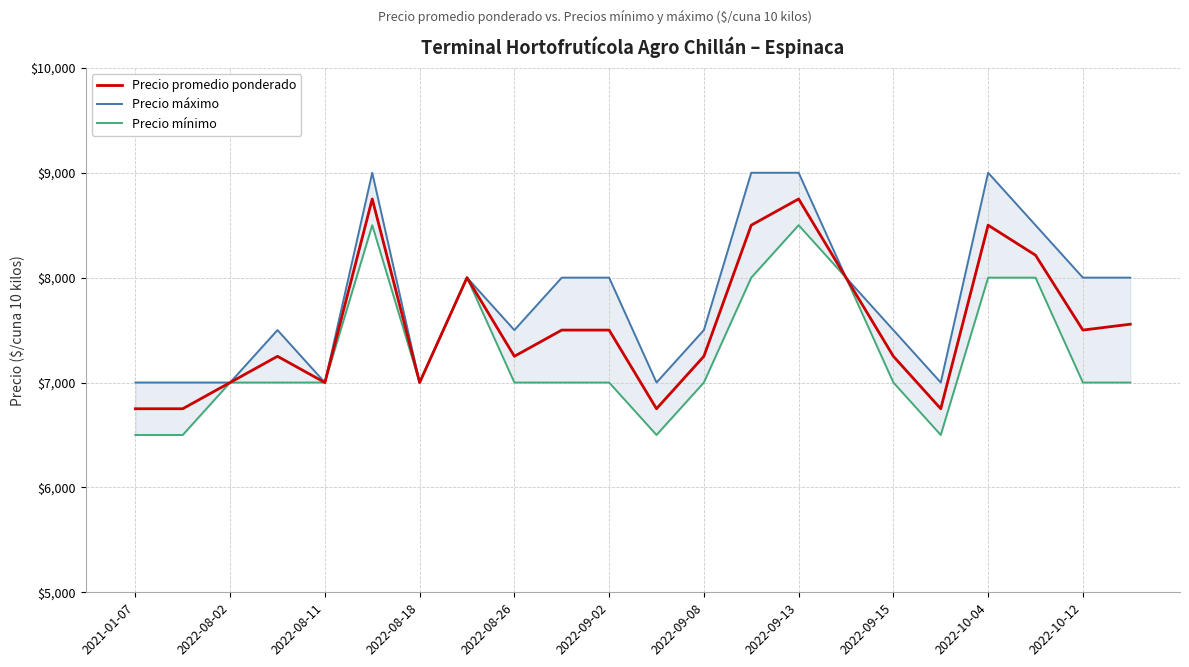

Rank the series by their maximum value, from highest to lowest.

Precio máximo, Precio promedio ponderado, Precio mínimo